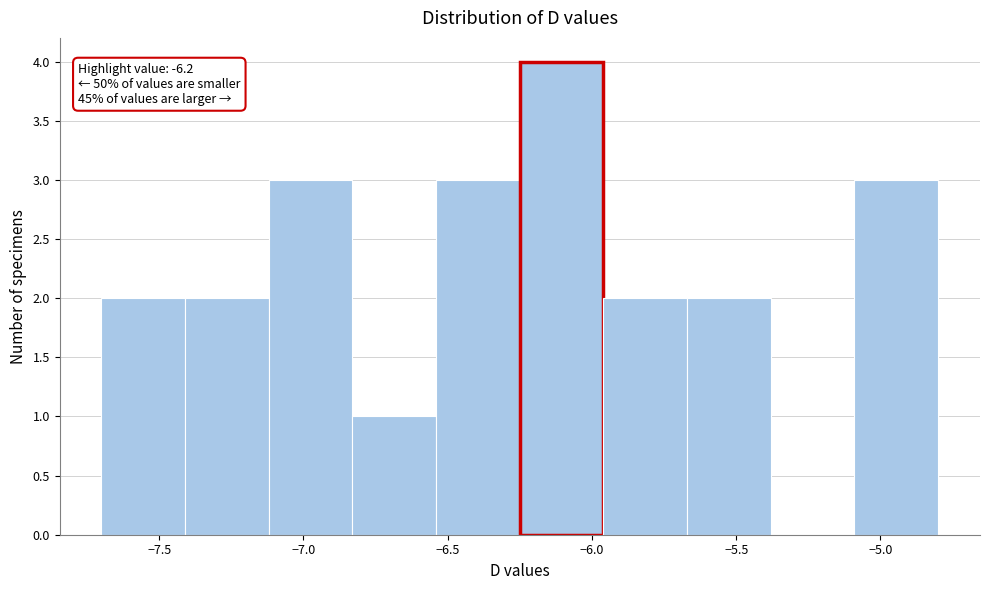

Over which range of the x-axis is the bar tallest?

-6.25 to -5.96